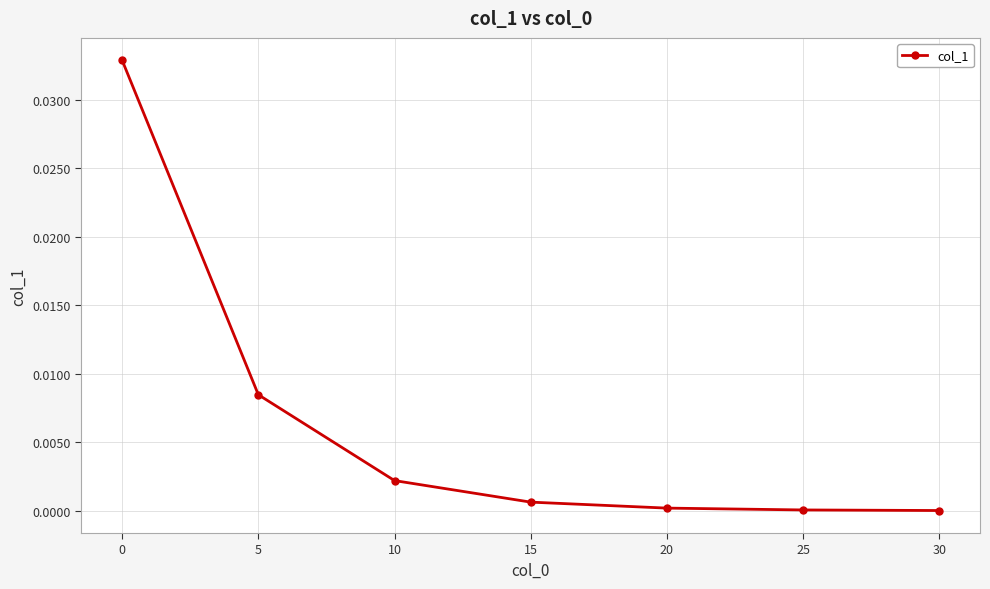

Between 5 and 25, which is larger?

5